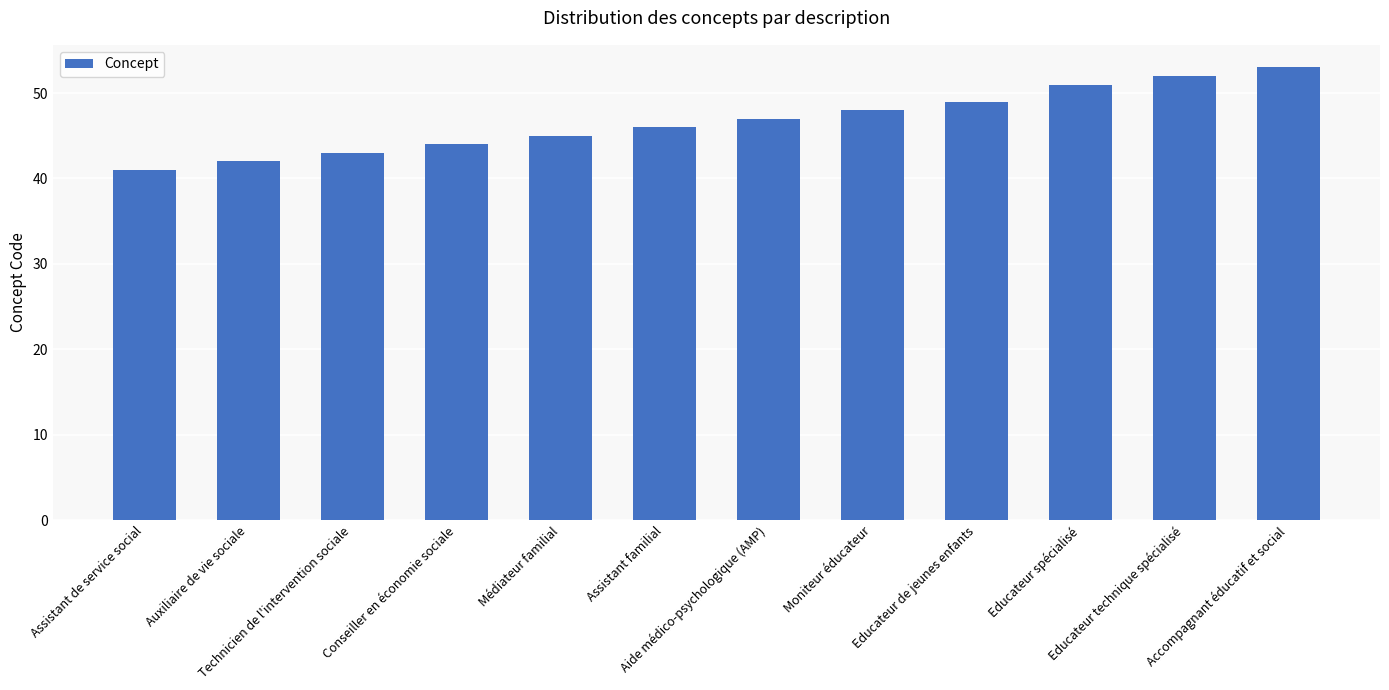

What is the ratio of the value at Auxiliaire de vie sociale to the value at Moniteur éducateur?

0.9